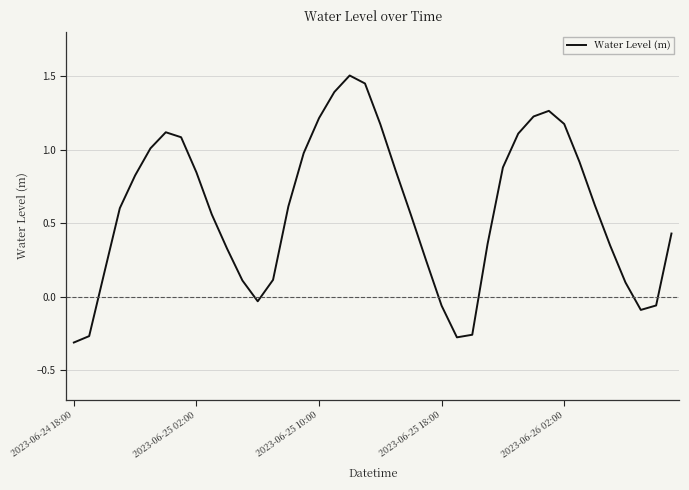

What is the difference between the maximum and minimum values?

1.8